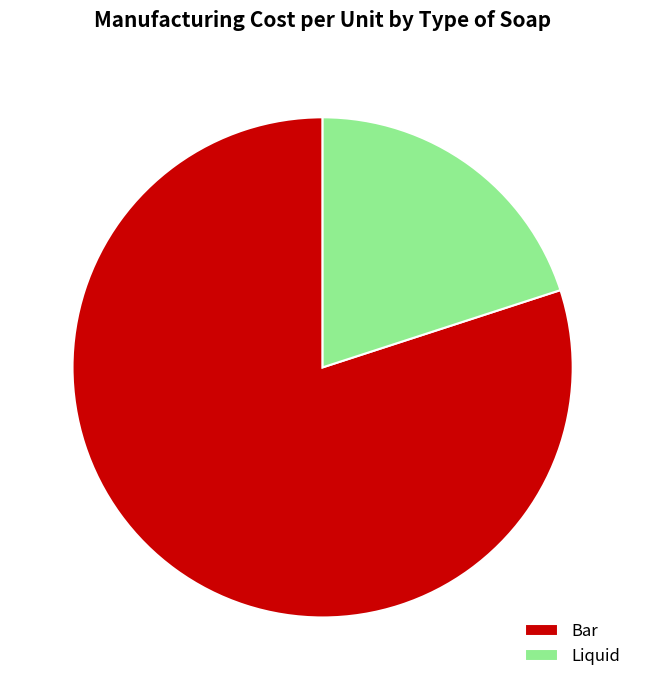

Which slice is the largest?

Bar